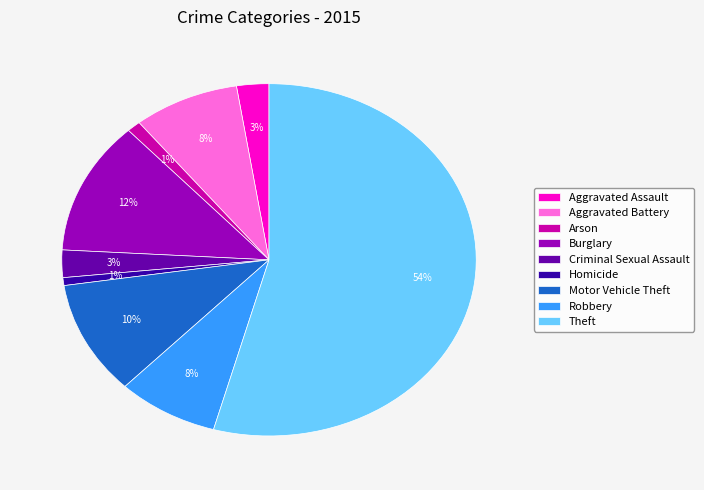

To the nearest percent, what portion does Burglary represent?

12%